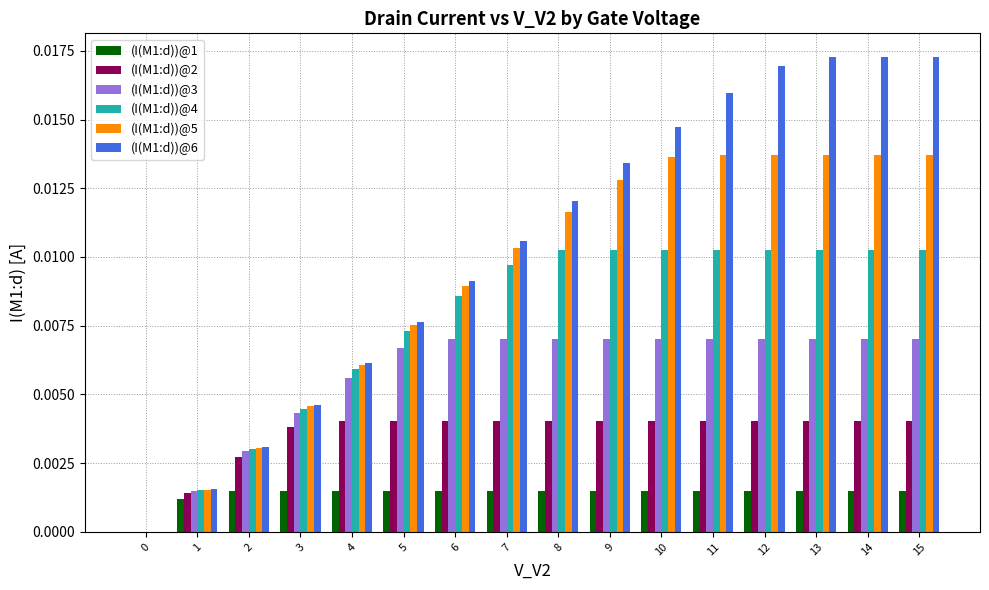

Which series has the widest spread of values?

(I(M1:d))@6